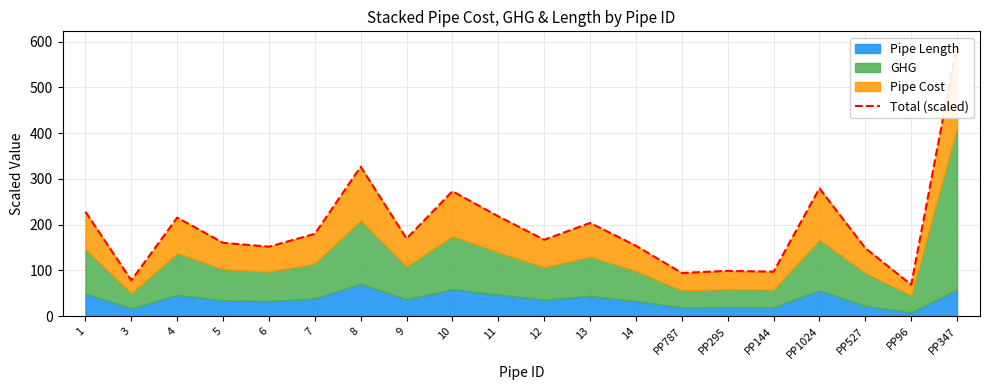

What is the value of the 11th point from the left?

167.1